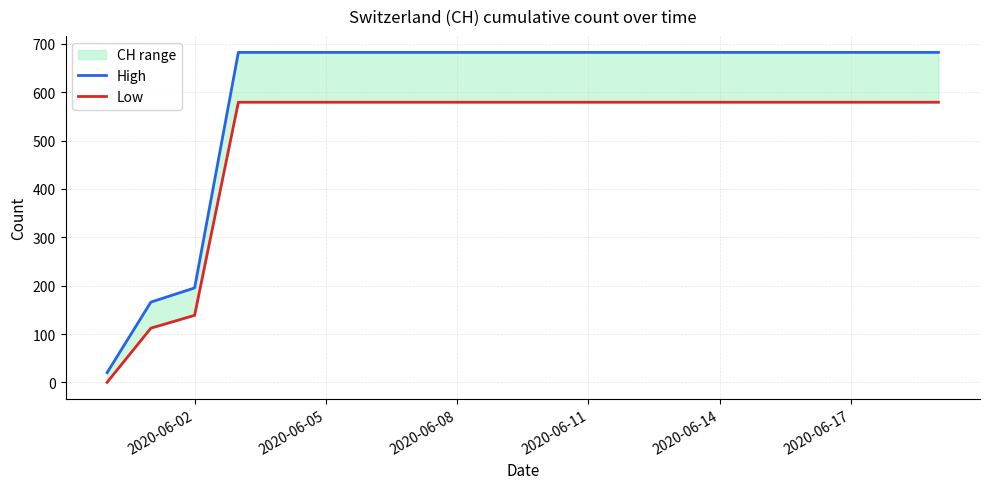

Reading left to right, extract all data points from this chart.

High: 20.0	166.0	195.3	682.6	682.6	682.6	682.6	682.6	682.6	682.6	682.6	682.6	682.6	682.6	682.6	682.6	682.6	682.6	682.6	682.6
Low: 0.0	112.0	138.7	579.4	579.4	579.4	579.4	579.4	579.4	579.4	579.4	579.4	579.4	579.4	579.4	579.4	579.4	579.4	579.4	579.4